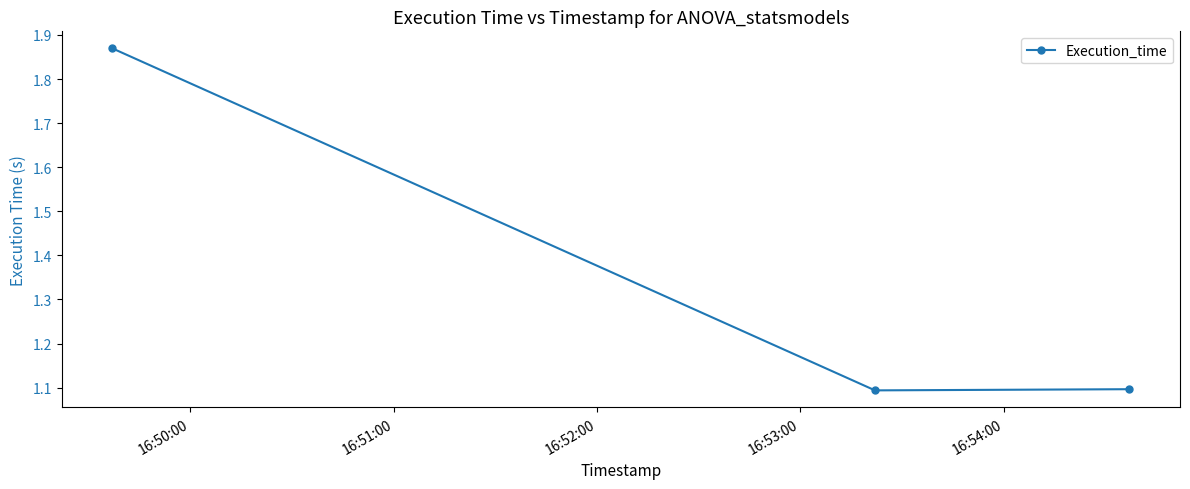

What is the average value?

1.4